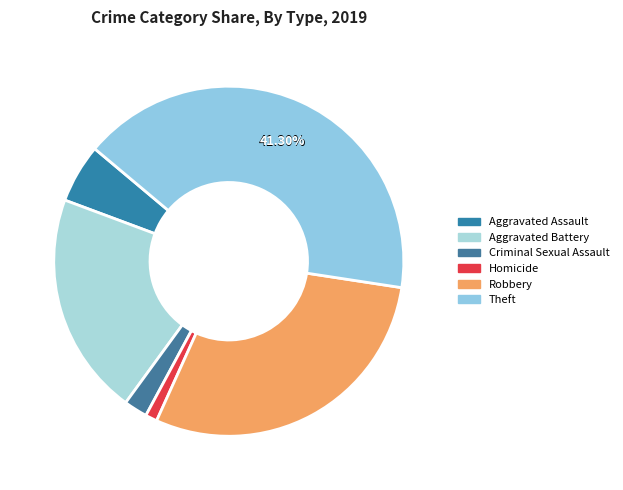

What is the change in value from Robbery to Theft?

+11